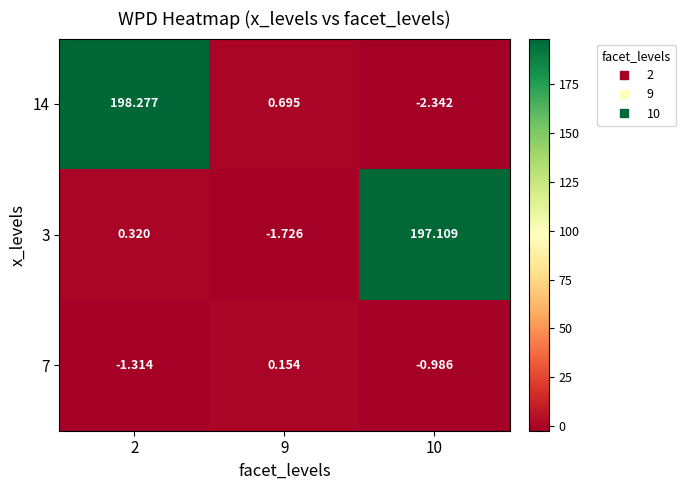

How many values in 3 are above zero?

2